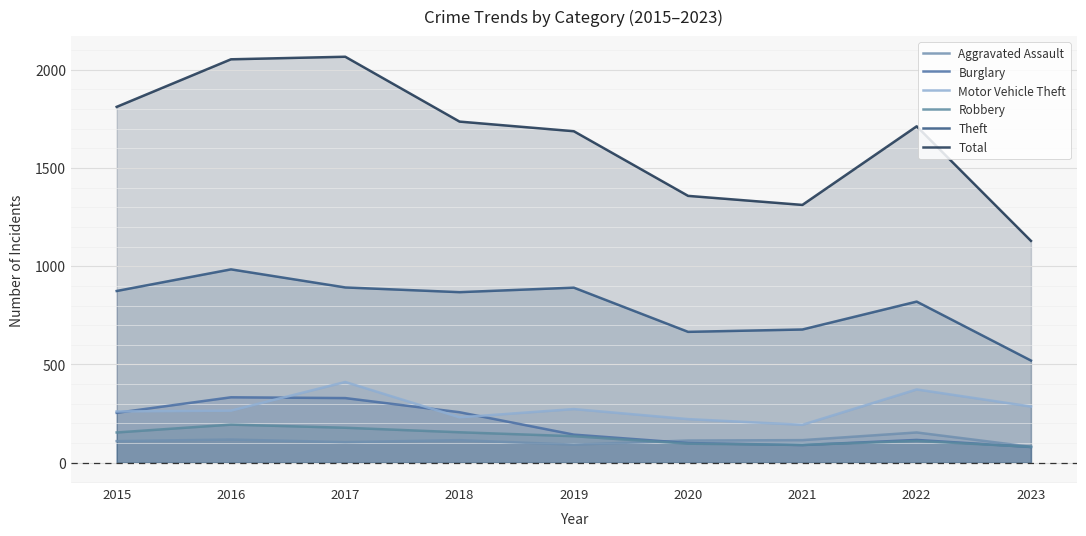

Which series has the largest total across all categories?

Total